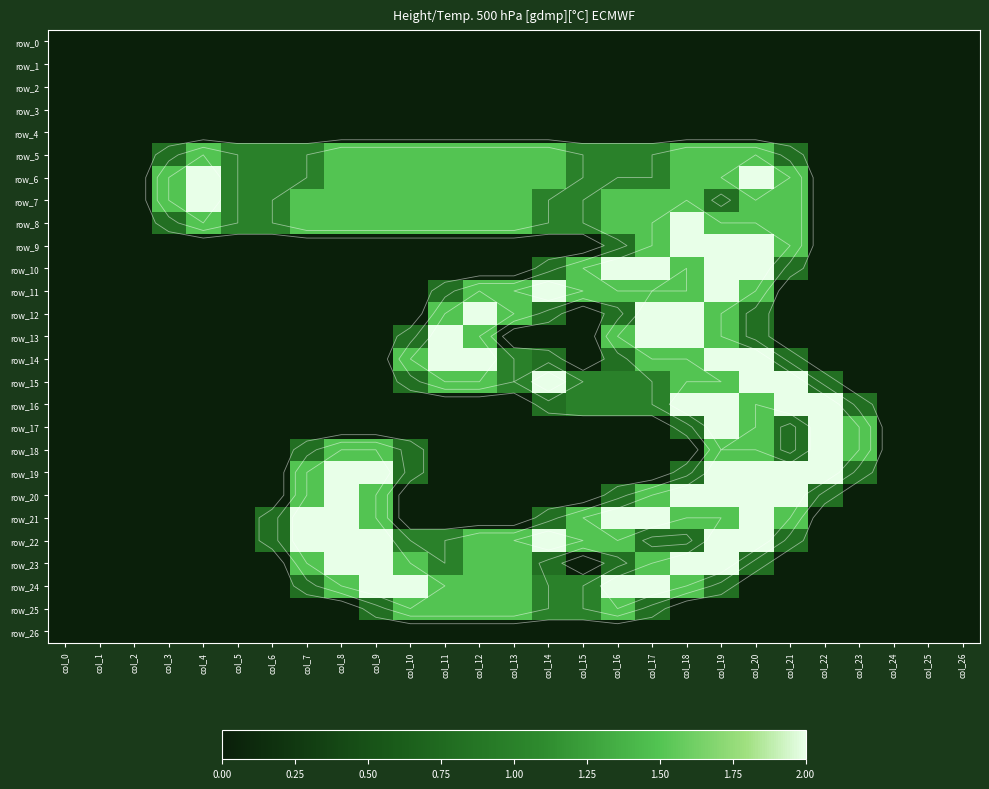

Reading left to right, transcribe all the data shown in this chart.

row_0: 0.0	0.0	0.0	0.0	0.0	0.0	0.0	0.0	0.0	0.0	0.0	0.0	0.0	0.0	0.0	0.0	0.0	0.0	0.0	0.0	0.0	0.0	0.0	0.0	0.0	0.0	0.0
row_1: 0.0	0.0	0.0	0.0	0.0	0.0	0.0	0.0	0.0	0.0	0.0	0.0	0.0	0.0	0.0	0.0	0.0	0.0	0.0	0.0	0.0	0.0	0.0	0.0	0.0	0.0	0.0
row_2: 0.0	0.0	0.0	0.0	0.0	0.0	0.0	0.0	0.0	0.0	0.0	0.0	0.0	0.0	0.0	0.0	0.0	0.0	0.0	0.0	0.0	0.0	0.0	0.0	0.0	0.0	0.0
row_3: 0.0	0.0	0.0	0.0	0.0	0.0	0.0	0.0	0.0	0.0	0.0	0.0	0.0	0.0	0.0	0.0	0.0	0.0	0.0	0.0	0.0	0.0	0.0	0.0	0.0	0.0	0.0
row_4: 0.0	0.0	0.0	0.0	0.0	0.0	0.0	0.0	0.0	0.0	0.0	0.0	0.0	0.0	0.0	0.0	0.0	0.0	0.0	0.0	0.0	0.0	0.0	0.0	0.0	0.0	0.0
row_5: 0.0	0.0	0.0	0.8	1.5	1.0	1.0	1.0	1.5	1.5	1.5	1.5	1.5	1.5	1.5	1.0	1.0	1.0	1.5	1.5	1.5	0.8	0.0	0.0	0.0	0.0	0.0
row_6: 0.0	0.0	0.0	1.5	2.0	1.0	1.0	1.0	1.5	1.5	1.5	1.5	1.5	1.5	1.5	1.0	1.0	1.0	1.5	1.5	2.0	1.5	0.0	0.0	0.0	0.0	0.0
row_7: 0.0	0.0	0.0	1.5	2.0	1.0	1.0	1.5	1.5	1.5	1.5	1.5	1.5	1.5	1.0	1.0	1.5	1.5	1.5	0.8	1.5	1.5	0.0	0.0	0.0	0.0	0.0
row_8: 0.0	0.0	0.0	0.8	1.5	1.0	1.0	1.5	1.5	1.5	1.5	1.5	1.5	1.5	1.0	1.0	1.5	1.5	2.0	1.5	1.5	1.5	0.0	0.0	0.0	0.0	0.0
row_9: 0.0	0.0	0.0	0.0	0.0	0.0	0.0	0.0	0.0	0.0	0.0	0.0	0.0	0.0	0.0	0.0	0.8	1.5	2.0	2.0	2.0	1.5	0.0	0.0	0.0	0.0	0.0
row_10: 0.0	0.0	0.0	0.0	0.0	0.0	0.0	0.0	0.0	0.0	0.0	0.0	0.0	0.0	0.8	1.5	2.0	2.0	1.5	2.0	2.0	0.8	0.0	0.0	0.0	0.0	0.0
row_11: 0.0	0.0	0.0	0.0	0.0	0.0	0.0	0.0	0.0	0.0	0.0	0.8	1.5	1.5	2.0	1.5	1.5	1.5	1.5	2.0	1.5	0.0	0.0	0.0	0.0	0.0	0.0
row_12: 0.0	0.0	0.0	0.0	0.0	0.0	0.0	0.0	0.0	0.0	0.0	1.5	2.0	1.5	0.8	0.0	0.8	2.0	2.0	1.5	0.8	0.0	0.0	0.0	0.0	0.0	0.0
row_13: 0.0	0.0	0.0	0.0	0.0	0.0	0.0	0.0	0.0	0.0	0.8	2.0	1.5	0.0	0.0	0.0	1.5	2.0	2.0	1.5	0.8	0.0	0.0	0.0	0.0	0.0	0.0
row_14: 0.0	0.0	0.0	0.0	0.0	0.0	0.0	0.0	0.0	0.0	1.5	2.0	2.0	1.0	0.8	0.0	0.8	1.5	1.5	2.0	2.0	0.8	0.0	0.0	0.0	0.0	0.0
row_15: 0.0	0.0	0.0	0.0	0.0	0.0	0.0	0.0	0.0	0.0	0.8	1.5	1.5	1.0	2.0	1.0	1.0	1.0	1.5	1.5	2.0	2.0	0.8	0.0	0.0	0.0	0.0
row_16: 0.0	0.0	0.0	0.0	0.0	0.0	0.0	0.0	0.0	0.0	0.0	0.0	0.0	0.0	0.8	1.0	1.0	1.0	2.0	2.0	1.5	2.0	2.0	0.8	0.0	0.0	0.0
row_17: 0.0	0.0	0.0	0.0	0.0	0.0	0.0	0.0	0.0	0.0	0.0	0.0	0.0	0.0	0.0	0.0	0.0	0.0	0.8	2.0	1.5	0.8	2.0	1.5	0.0	0.0	0.0
row_18: 0.0	0.0	0.0	0.0	0.0	0.0	0.0	0.8	1.5	1.5	0.8	0.0	0.0	0.0	0.0	0.0	0.0	0.0	0.0	1.5	1.5	0.8	2.0	1.5	0.0	0.0	0.0
row_19: 0.0	0.0	0.0	0.0	0.0	0.0	0.0	1.5	2.0	2.0	0.8	0.0	0.0	0.0	0.0	0.0	0.0	0.0	0.8	2.0	2.0	2.0	2.0	0.8	0.0	0.0	0.0
row_20: 0.0	0.0	0.0	0.0	0.0	0.0	0.0	1.5	2.0	1.5	0.0	0.0	0.0	0.0	0.0	0.0	0.8	1.5	2.0	2.0	2.0	2.0	0.8	0.0	0.0	0.0	0.0
row_21: 0.0	0.0	0.0	0.0	0.0	0.0	0.8	2.0	2.0	1.5	0.0	0.0	0.0	0.0	0.8	1.5	2.0	2.0	1.5	1.5	2.0	1.5	0.0	0.0	0.0	0.0	0.0
row_22: 0.0	0.0	0.0	0.0	0.0	0.0	0.8	2.0	2.0	2.0	1.0	1.0	1.5	1.5	2.0	1.5	1.5	0.8	0.8	2.0	2.0	0.8	0.0	0.0	0.0	0.0	0.0
row_23: 0.0	0.0	0.0	0.0	0.0	0.0	0.0	1.5	2.0	2.0	1.5	1.0	1.5	1.5	0.8	0.0	0.8	1.5	2.0	2.0	0.8	0.0	0.0	0.0	0.0	0.0	0.0
row_24: 0.0	0.0	0.0	0.0	0.0	0.0	0.0	0.8	1.5	2.0	2.0	1.5	1.5	1.5	1.0	1.0	2.0	2.0	1.5	0.8	0.0	0.0	0.0	0.0	0.0	0.0	0.0
row_25: 0.0	0.0	0.0	0.0	0.0	0.0	0.0	0.0	0.0	0.8	1.5	1.5	1.5	1.5	1.0	1.0	1.5	0.8	0.0	0.0	0.0	0.0	0.0	0.0	0.0	0.0	0.0
row_26: 0.0	0.0	0.0	0.0	0.0	0.0	0.0	0.0	0.0	0.0	0.0	0.0	0.0	0.0	0.0	0.0	0.0	0.0	0.0	0.0	0.0	0.0	0.0	0.0	0.0	0.0	0.0